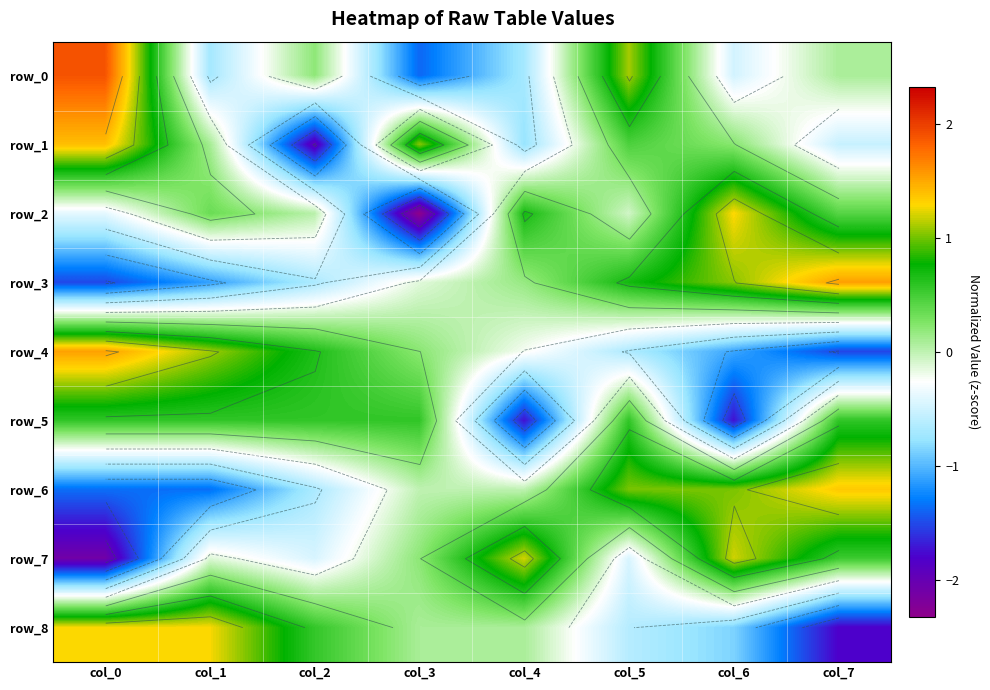

What is the difference between the row_2 values at col_6 and col_0?

1.7